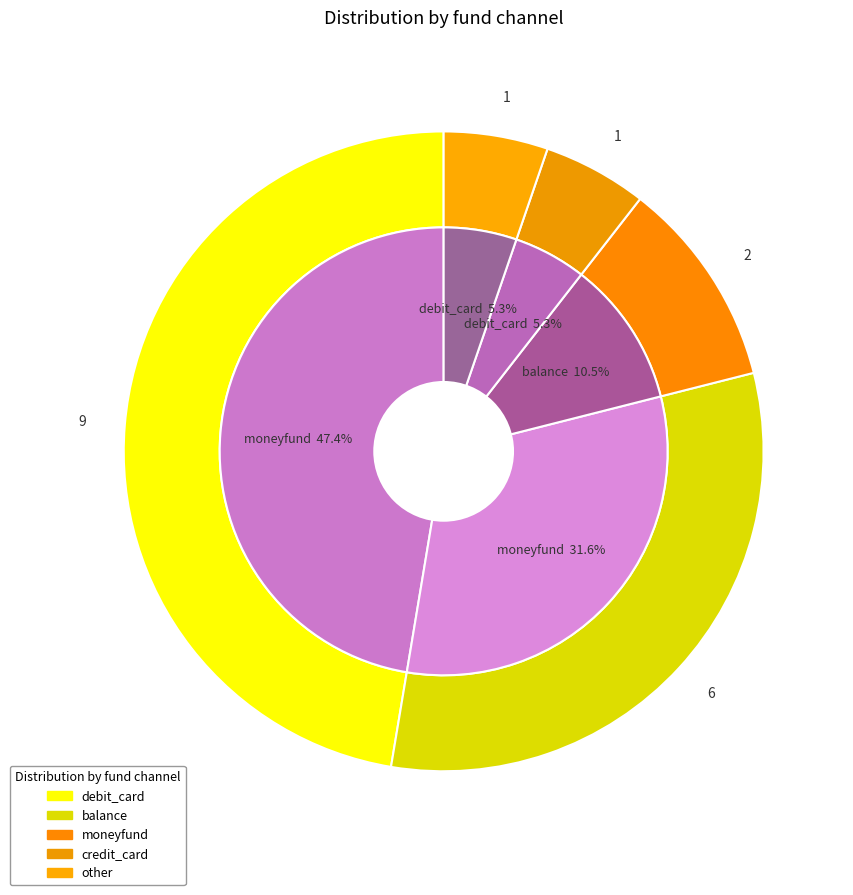

Do other and moneyfund together represent more than half of the pie?

No